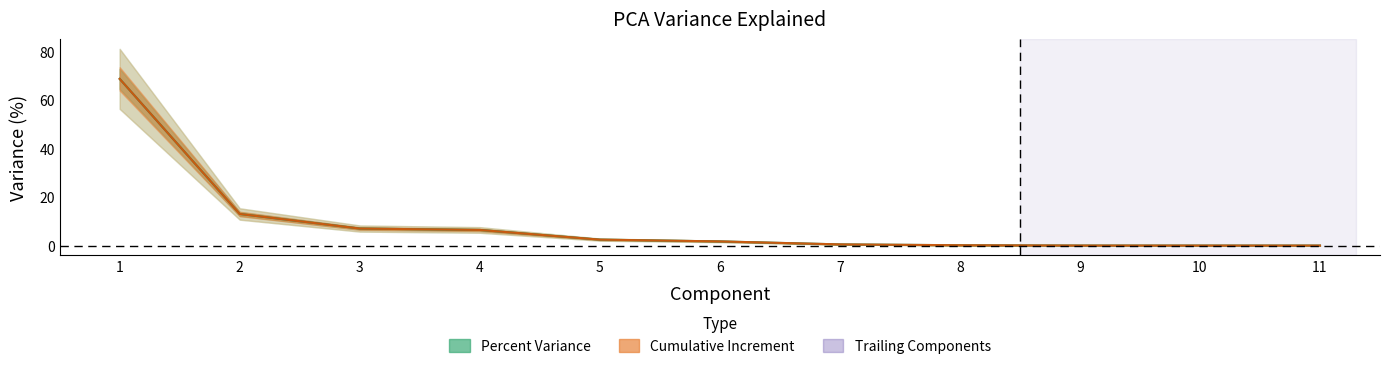

What is the sum of all Percent Variance values?

100.0